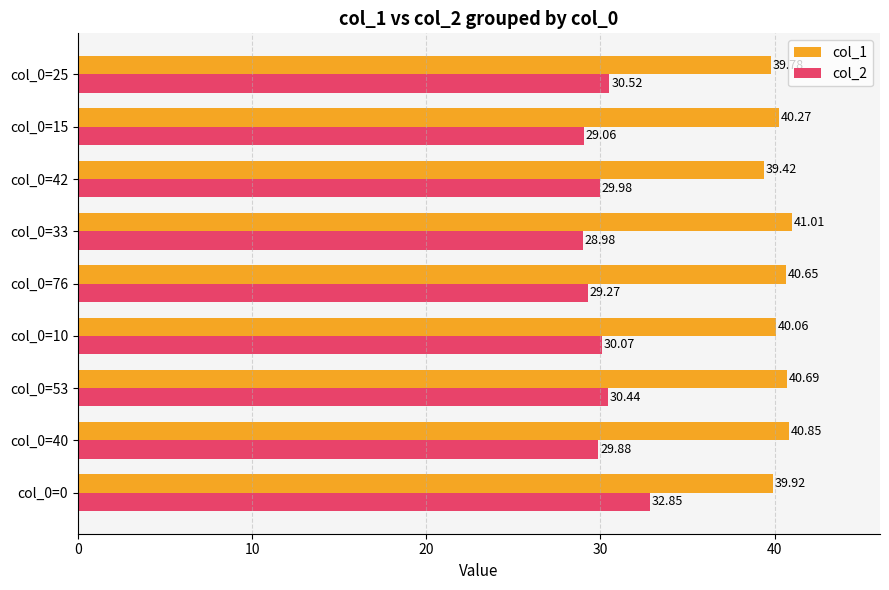

What is the difference between the col_2 values at col_0=42 and col_0=33?

1.0